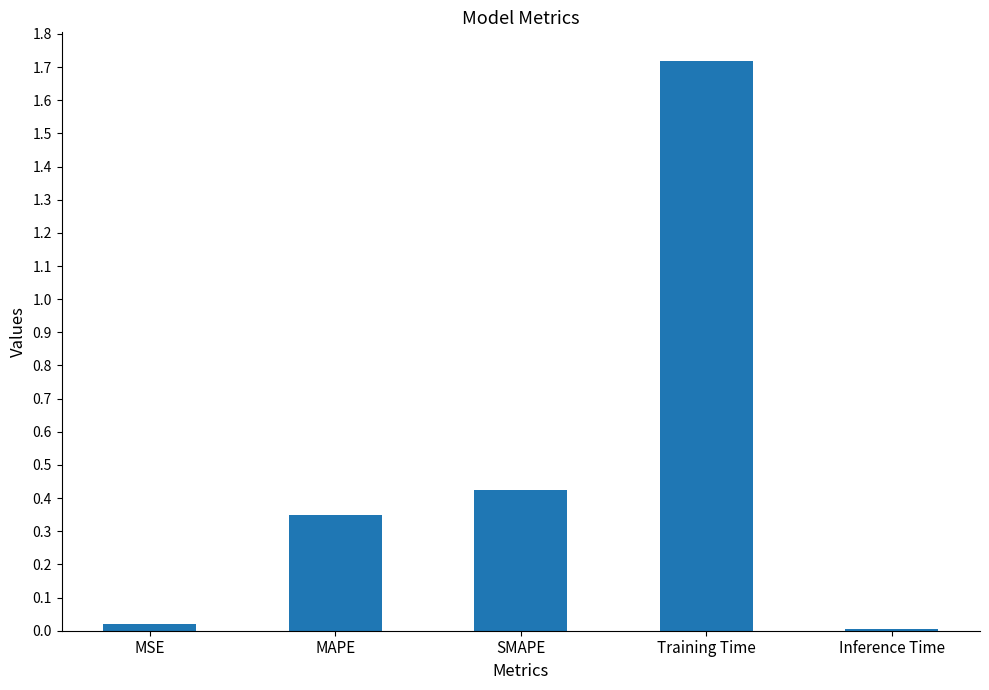

Count the number of categories in the chart.

5